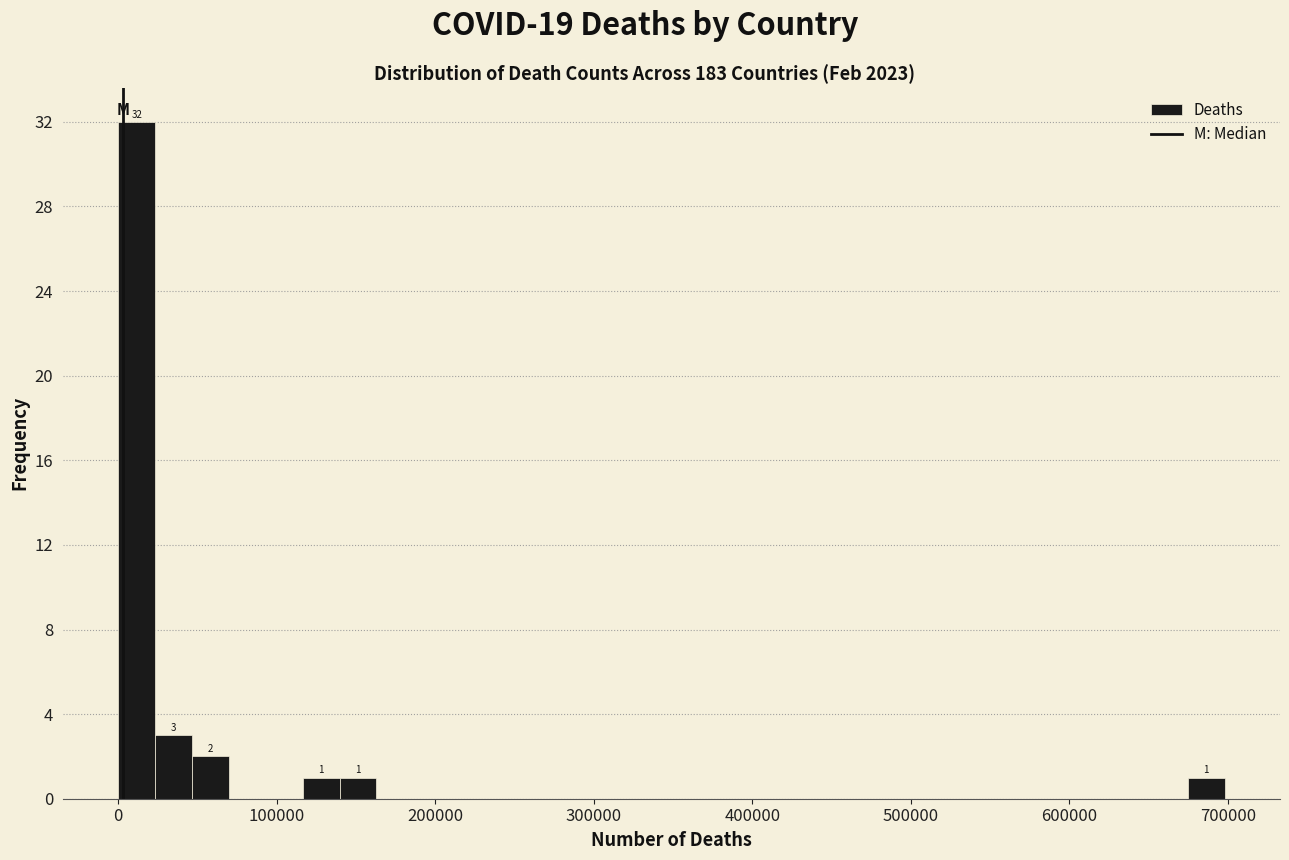

Read against the x-axis, roughly where is the centre of the tallest bar?

10000